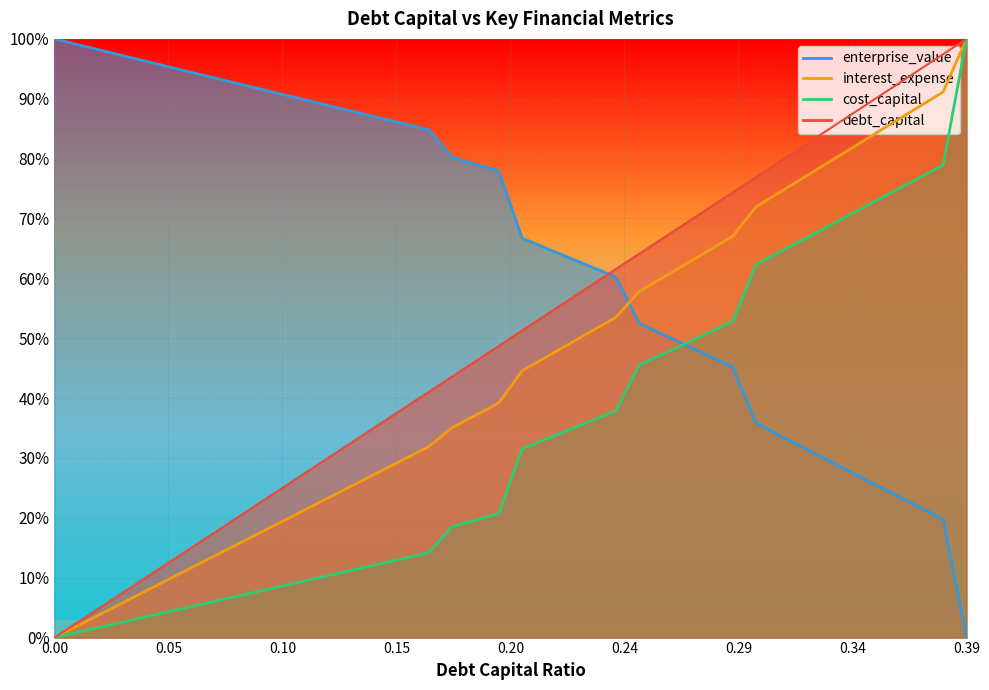

What is the sum of the cost_capital values at 0.17 and 0.31?

0.8